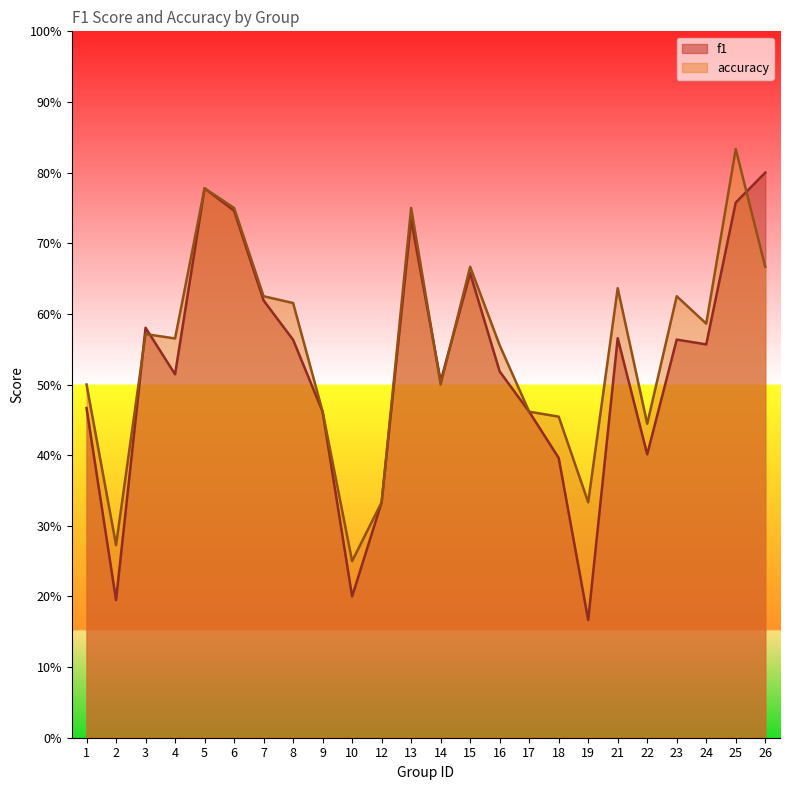

How many lines are shown in the chart?

2